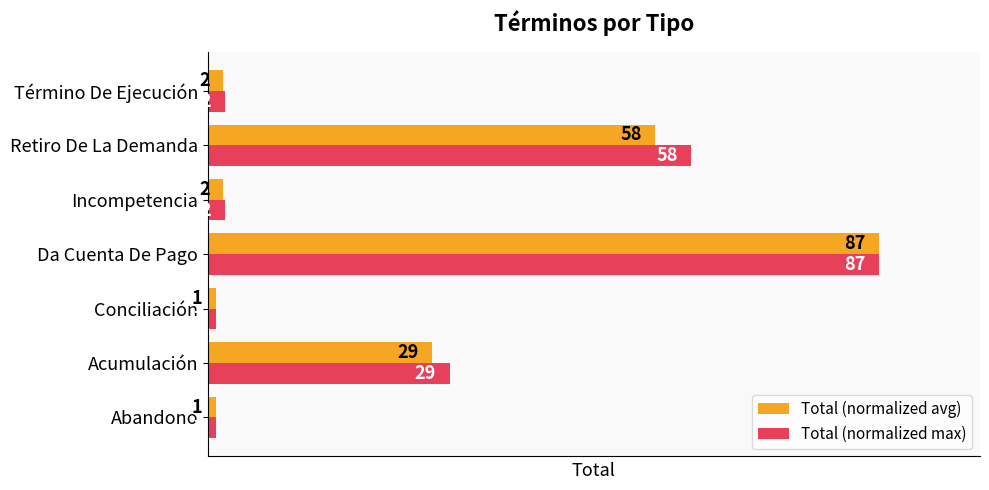

What are all the series names shown in the legend?

Total (normalized avg), Total (normalized max)